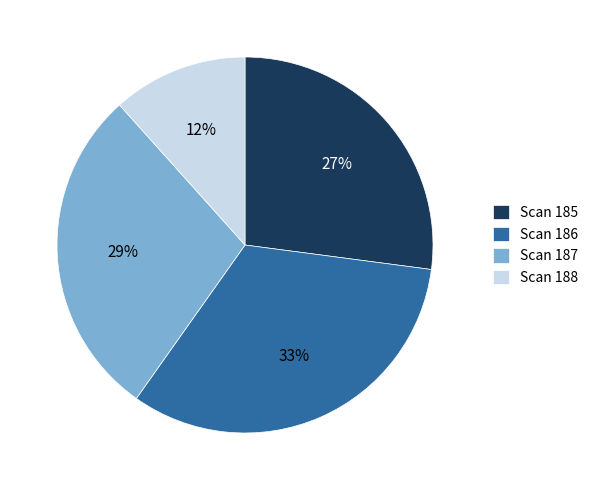

Rank the categories by value from highest to lowest.

Scan 186, Scan 187, Scan 185, Scan 188